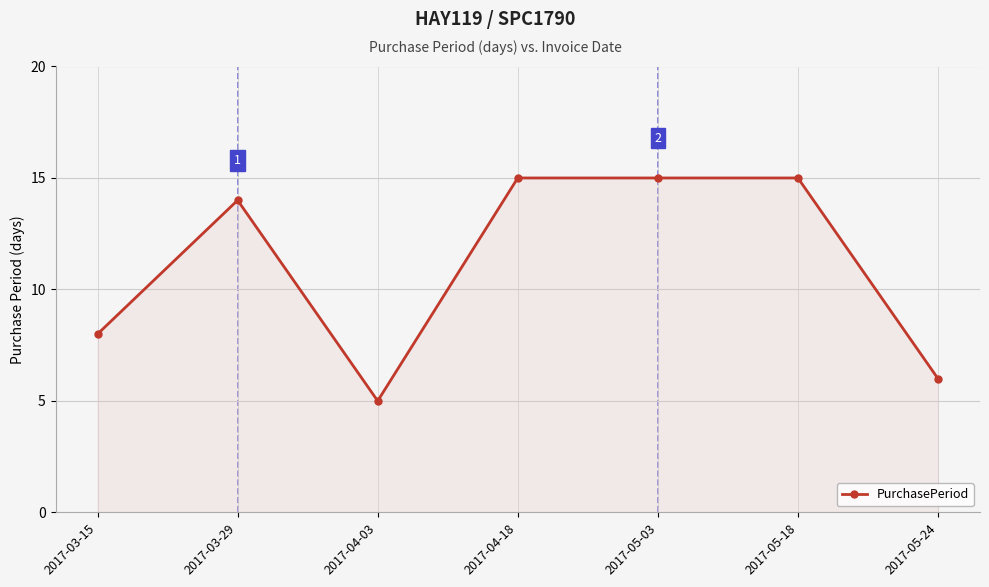

The chart shows a value of 15 at 2017-05-18. True or false?

True